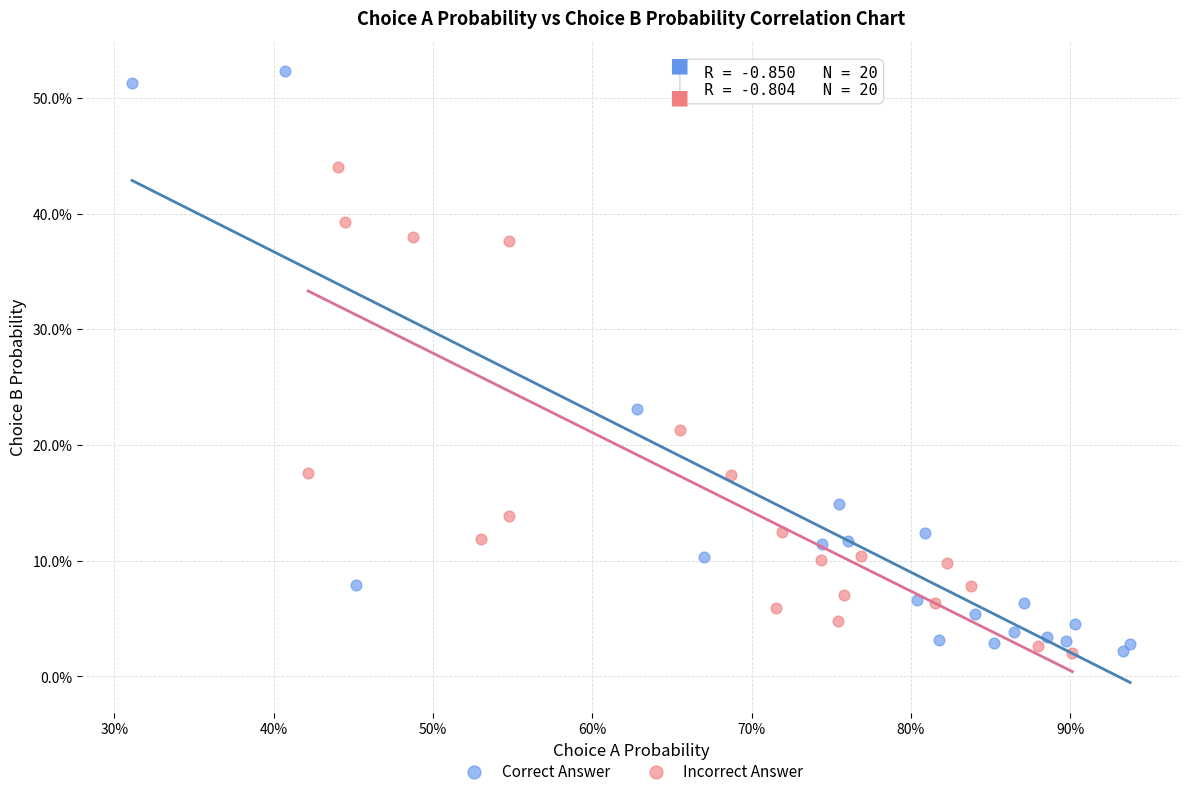

Which series contains the highest Y value?

Correct Answer